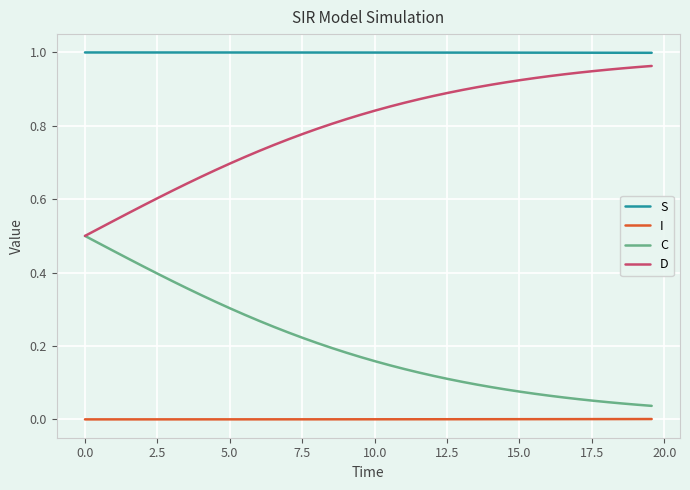

True or false: D and I intersect in this chart.

False